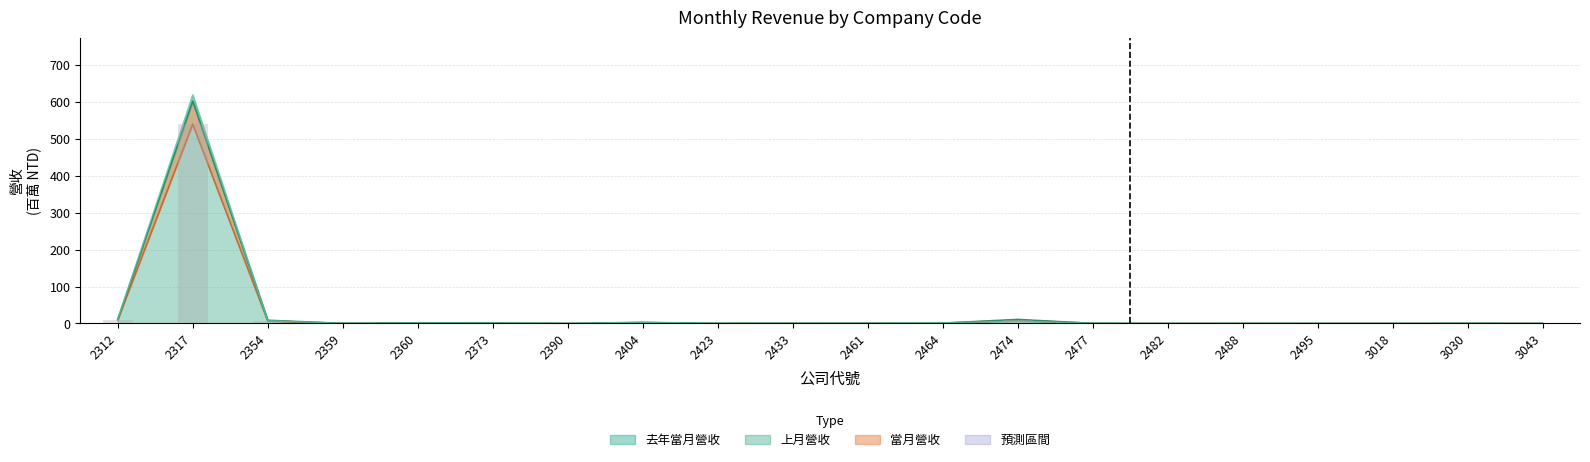

At how many categories does at least one series exceed 18?

1